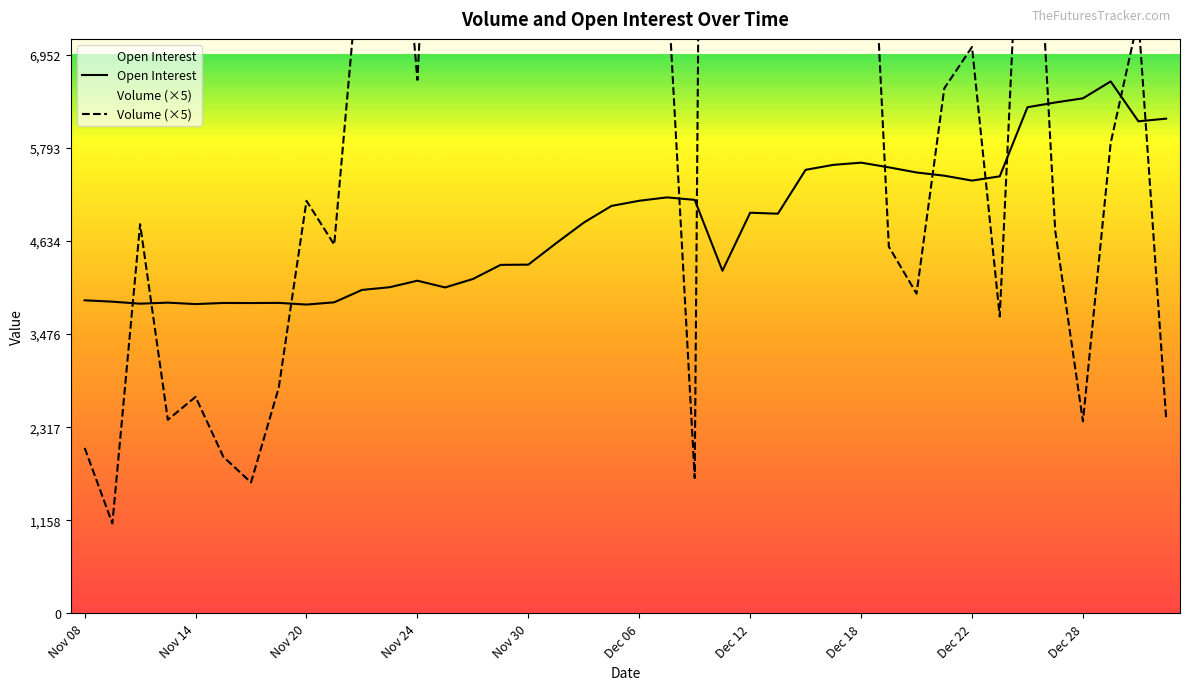

How many times do Open Interest and Volume (×5) cross each other?

12